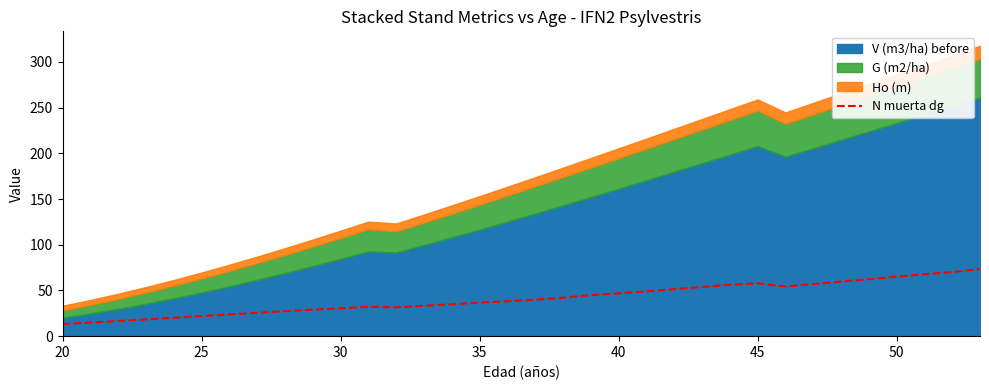

What is the change in value from 9 to 18?

+13.1